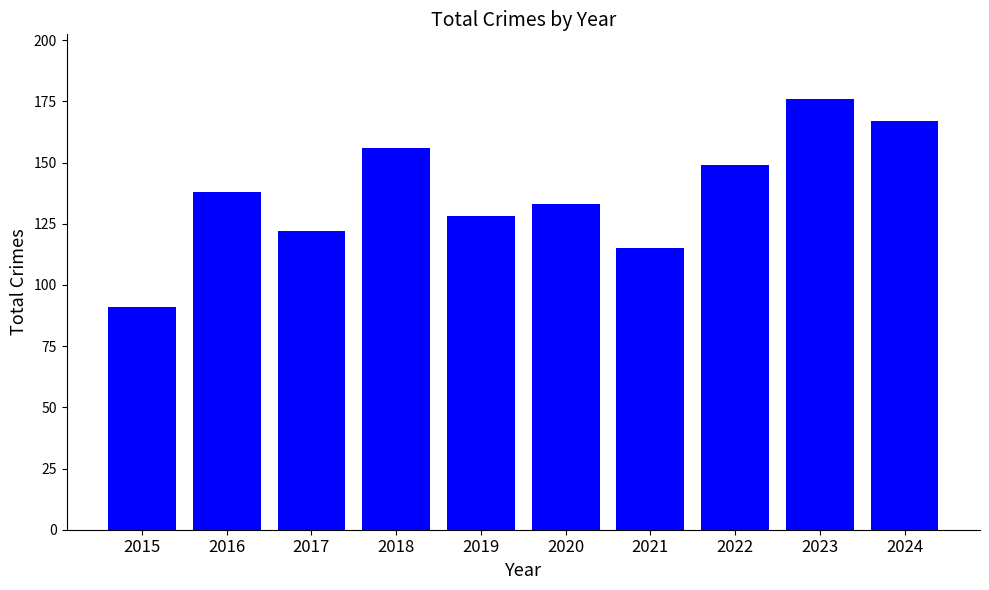

Does the chart contain stacked bars?

No